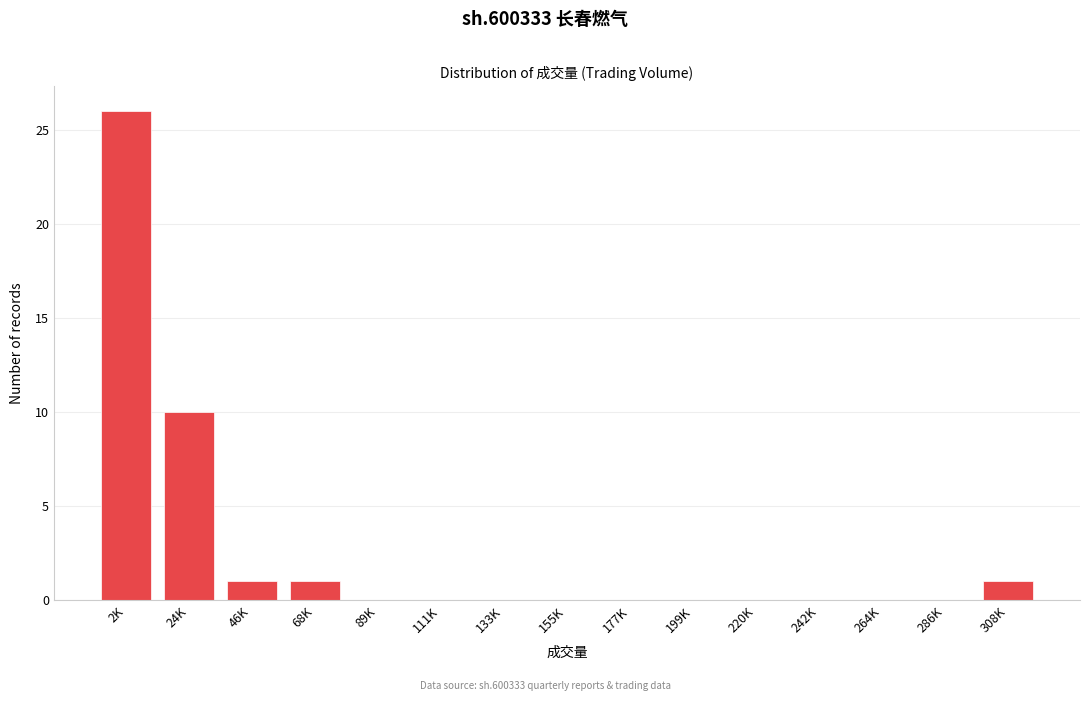

Reading right to left, extract all data points from this chart.

308K=1	286K=0	264K=0	242K=0	220K=0	199K=0	177K=0	155K=0	133K=0	111K=0	89K=0	68K=1	46K=1	24K=10	2K=26